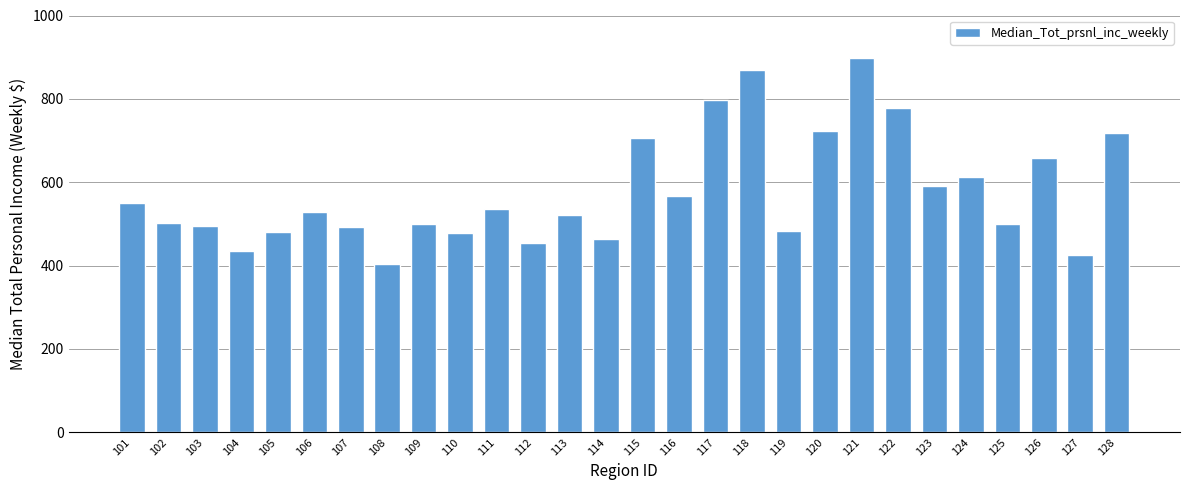

The value at 128 is 374. True or false?

False